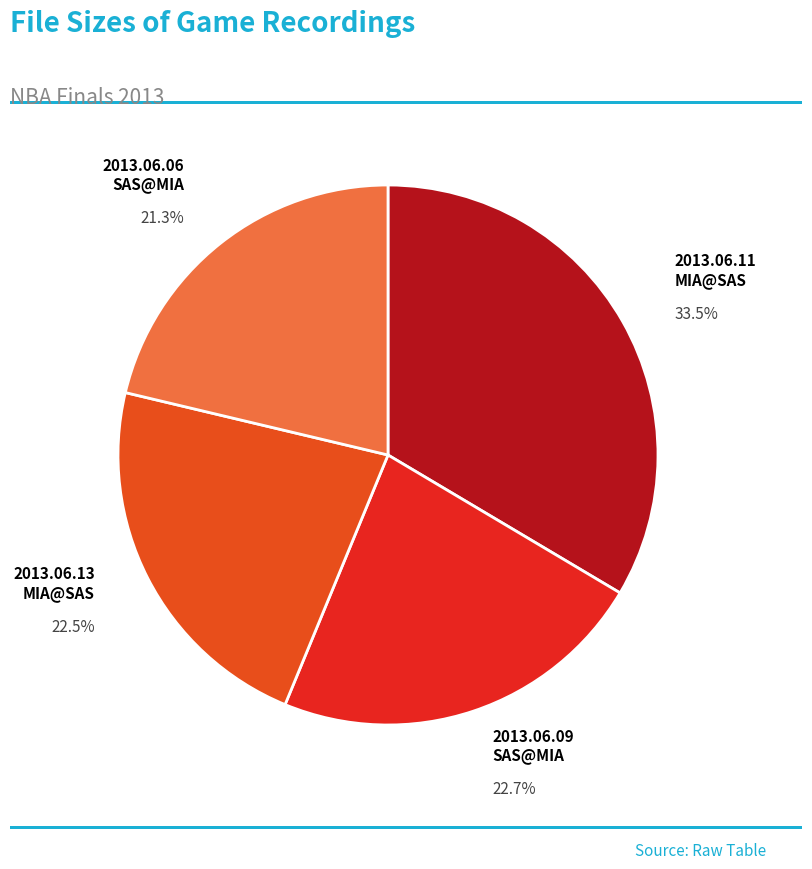

Does any single category account for the majority?

No